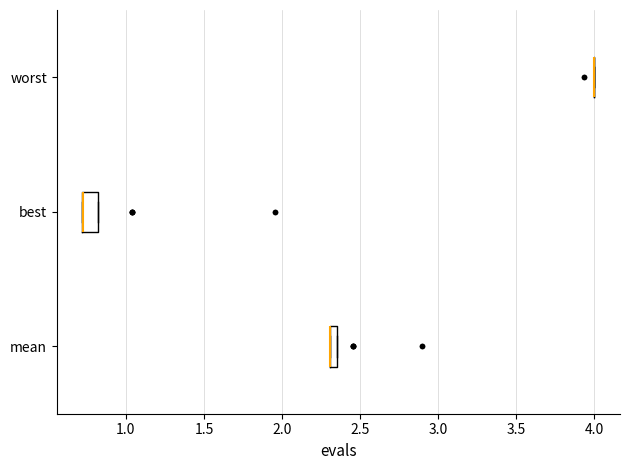

Which box is the widest, from its left edge to its right edge?

best